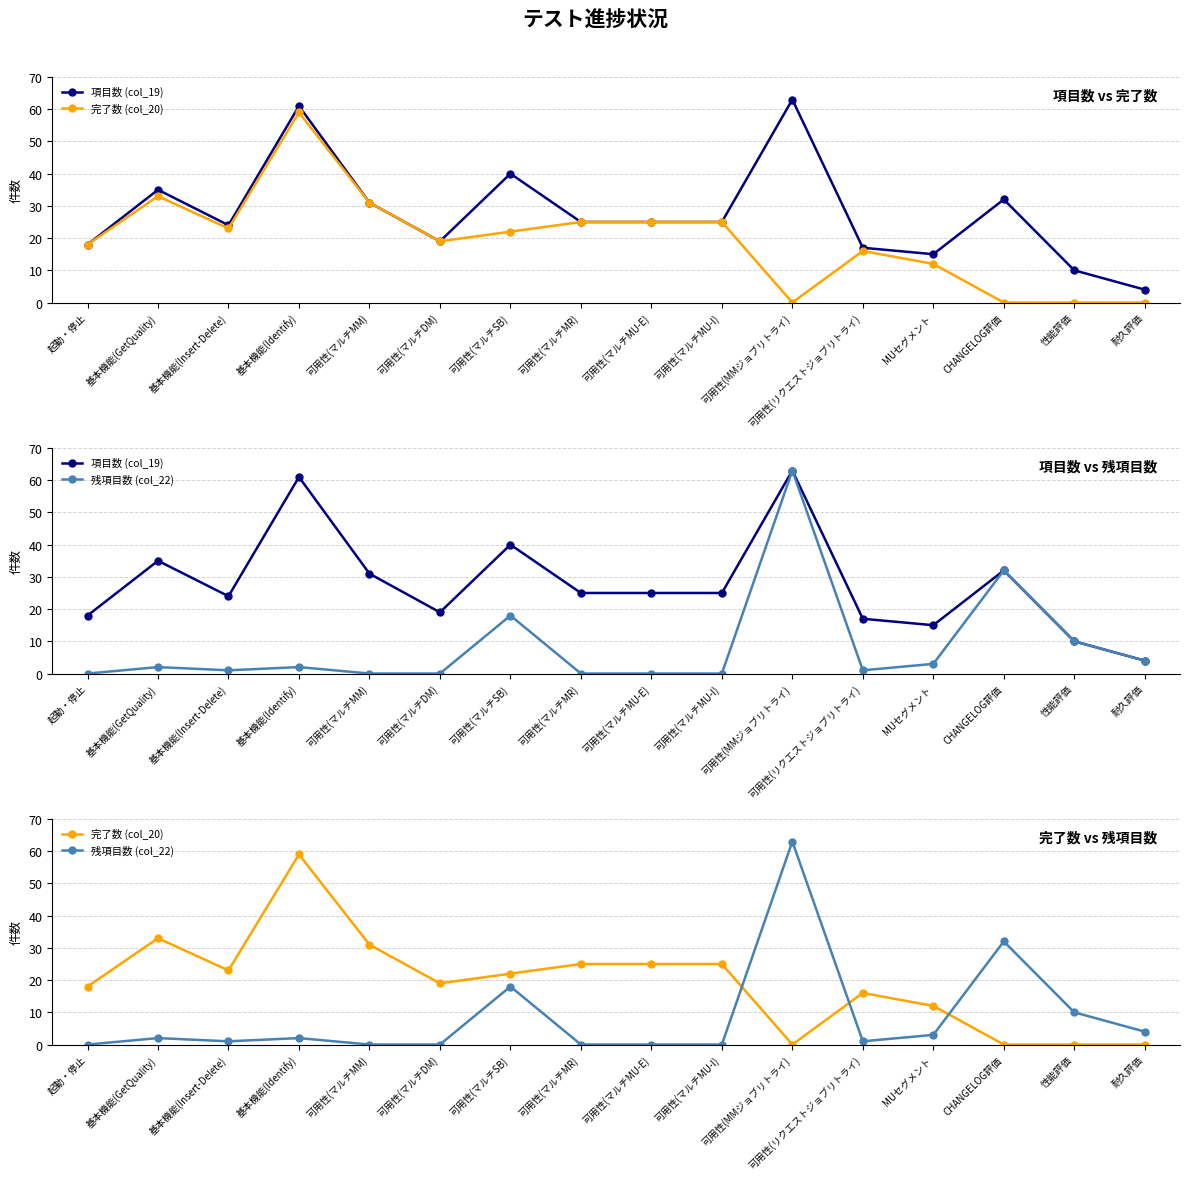

What is the maximum value shown in the chart?

63